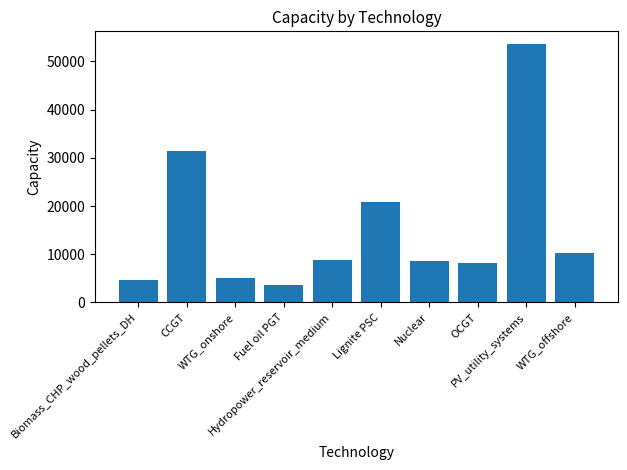

Where is the data nearest to the value 28604?

CCGT